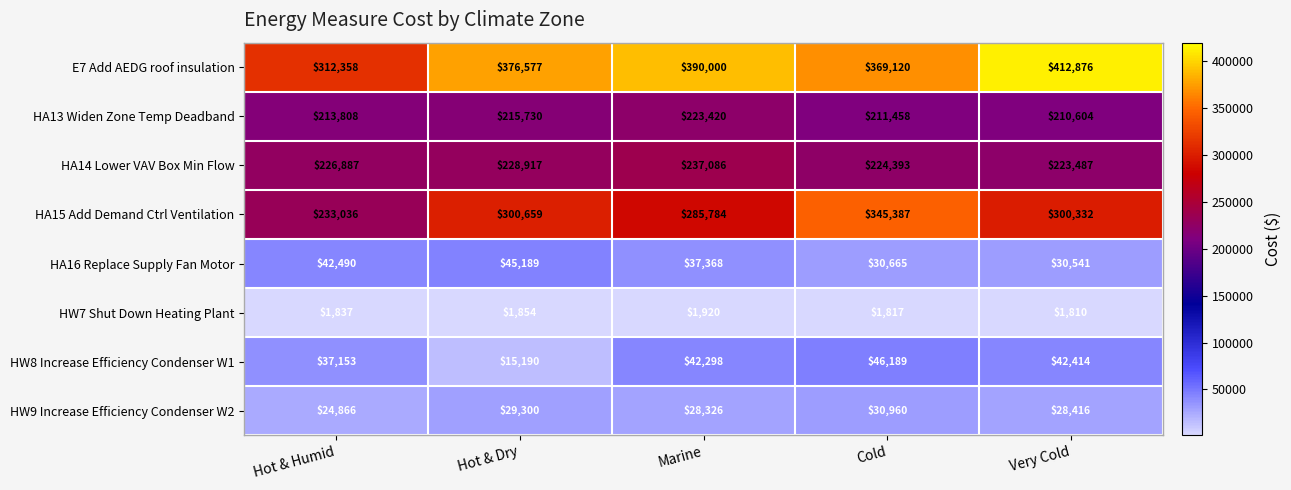

Which series changed the most between Hot & Humid and Hot & Dry?

HA15 Add Demand Ctrl Ventilation